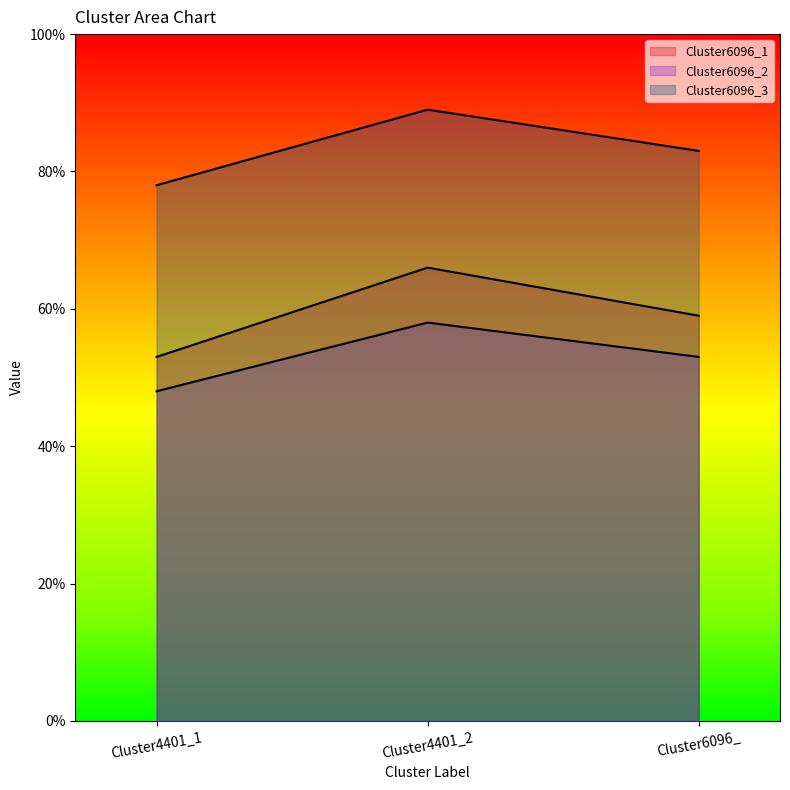

What is the label of the 2nd point from the left?

Cluster4401_2